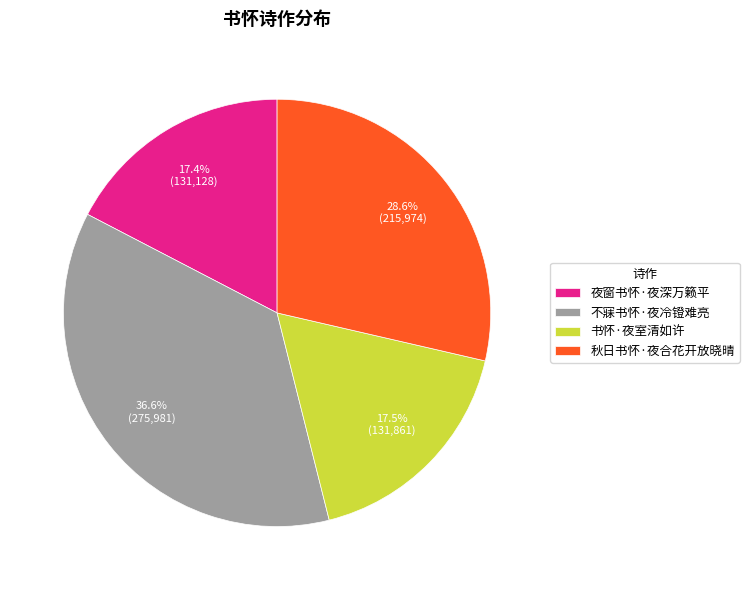

To the nearest percent, what portion does 秋日书怀·夜合花开放晓晴 represent?

29%